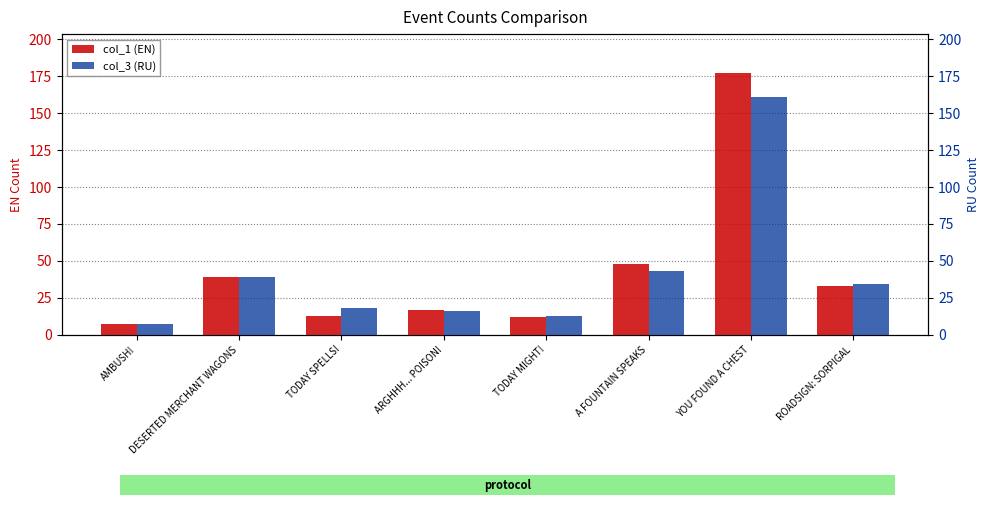

What value does the col_1 (EN) series have at AMBUSH!?

7